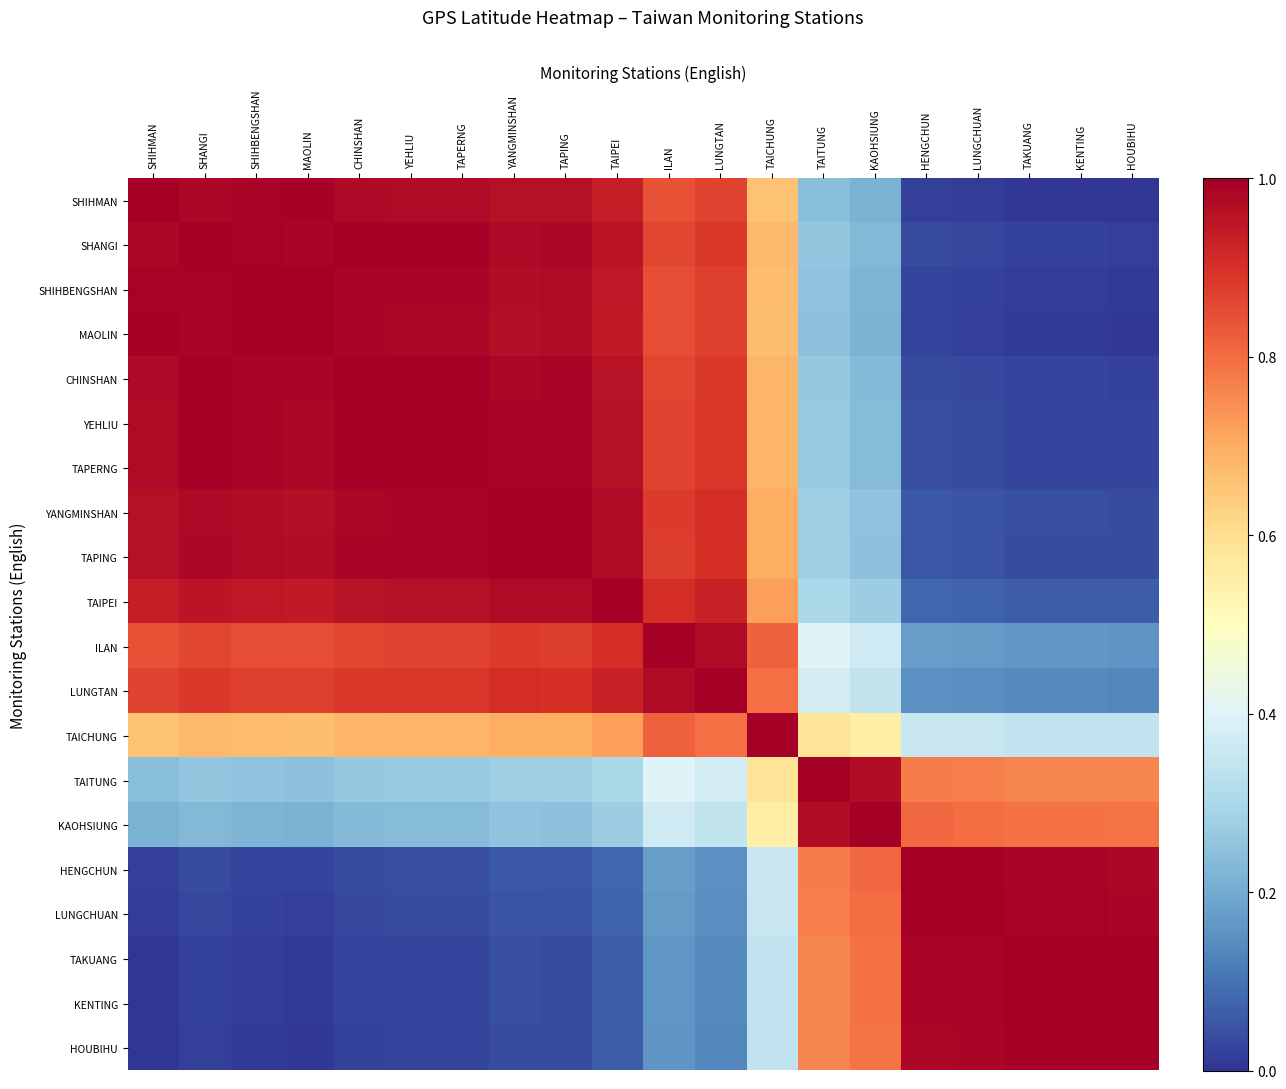

At HENGCHUN, list the series in order from largest to smallest.

HENGCHUN, LUNGCHUAN, TAKUANG, KENTING, HOUBIHU, KAOHSIUNG, TAITUNG, TAICHUNG, ILAN, LUNGTAN, TAIPEI, YANGMINSHAN, TAPING, YEHLIU, TAPERNG, CHINSHAN, SHANGI, SHIHBENGSHAN, MAOLIN, SHIHMAN